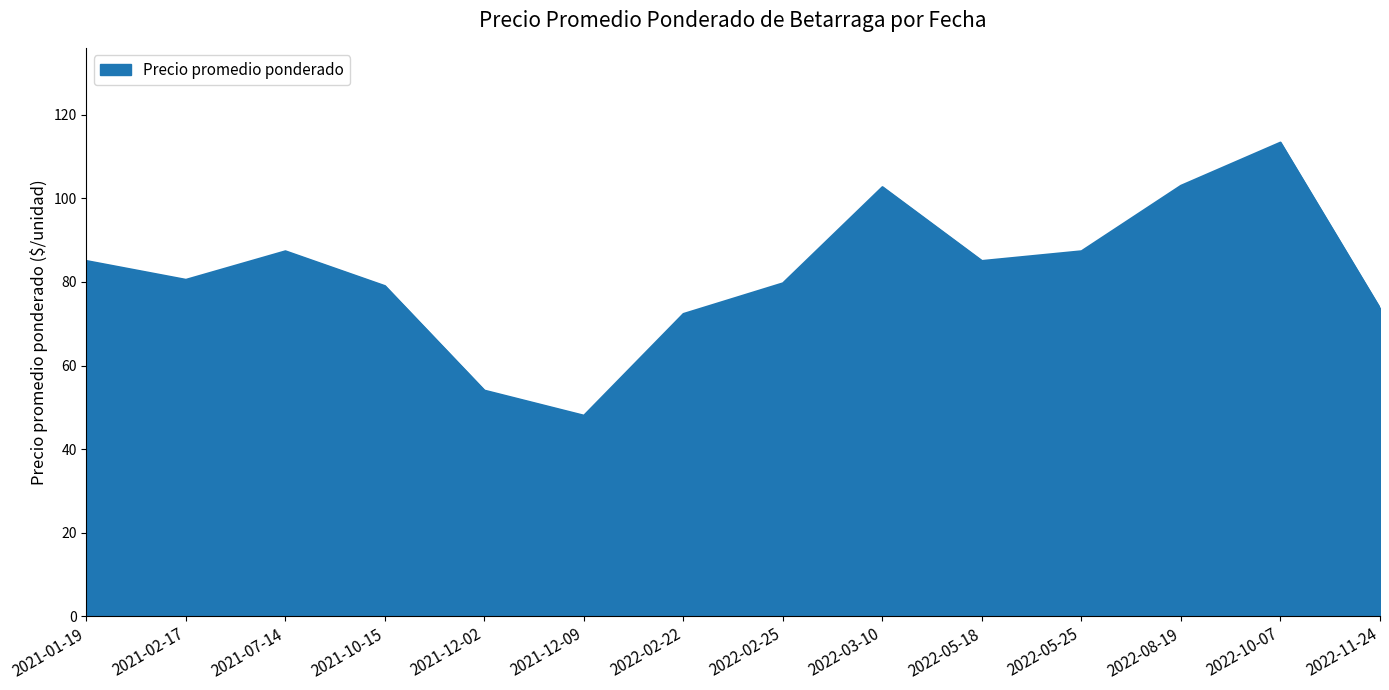

True or false: the data shows 102.7 at 2022-03-10.

True